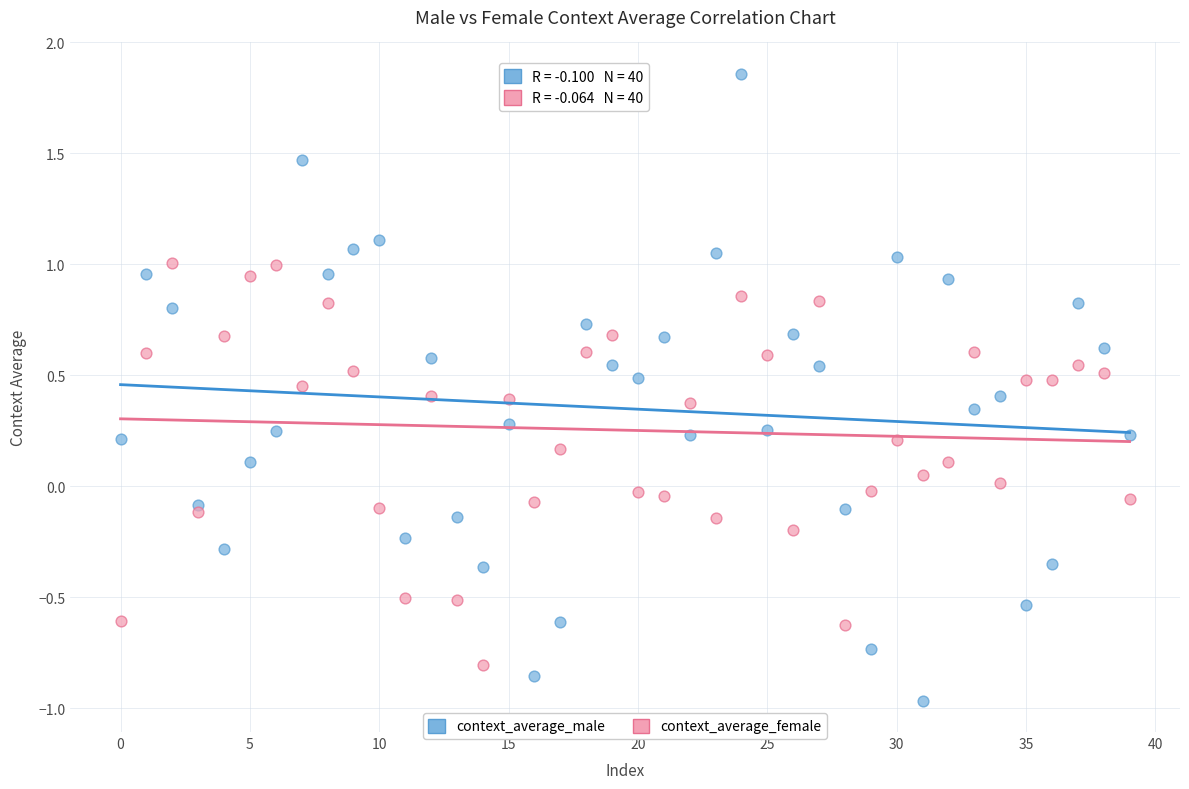

What are all the series names shown in the legend?

context_average_male, context_average_female